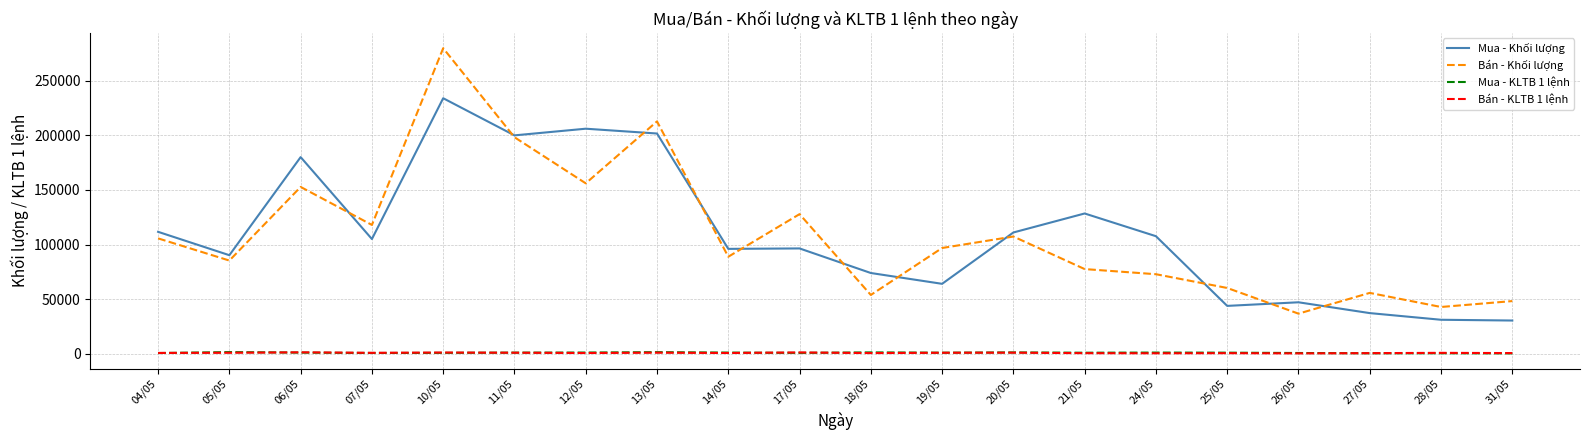

The Bán - Khối lượng series shows 48300.0 at 31/05. True or false?

True